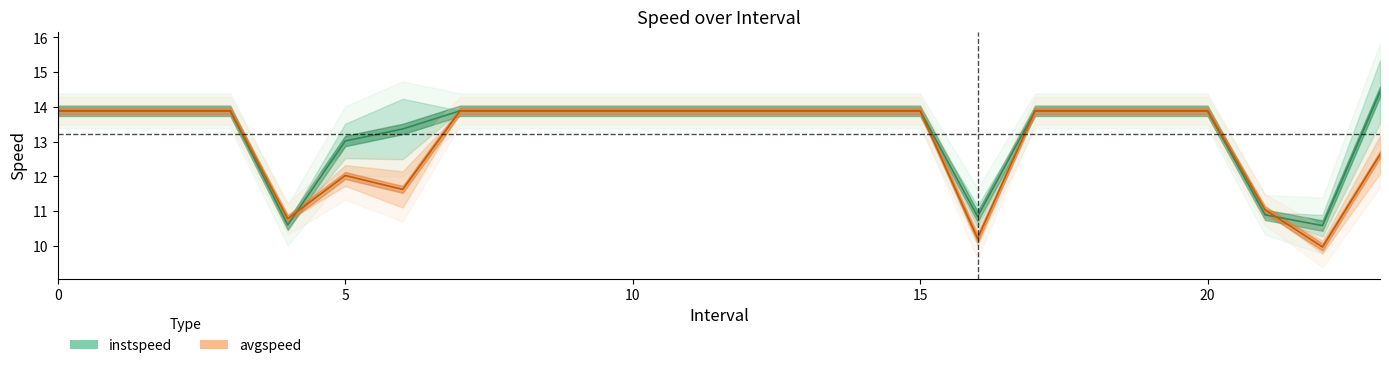

At which category does the chart reach its peak across all series?

23